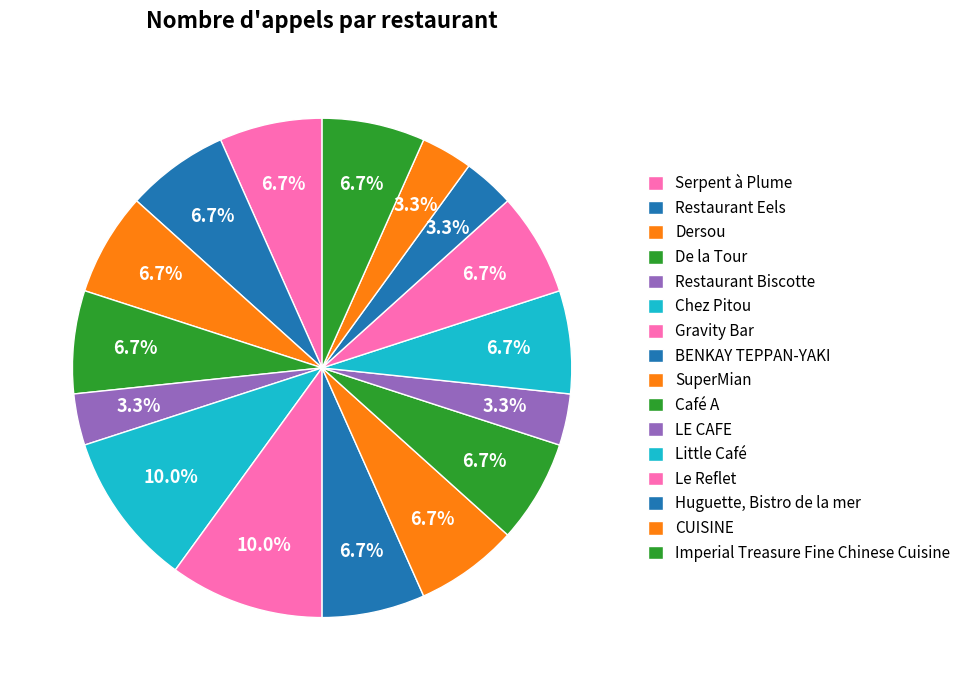

To the nearest percent, what percentage of the pie is Le Reflet?

7%